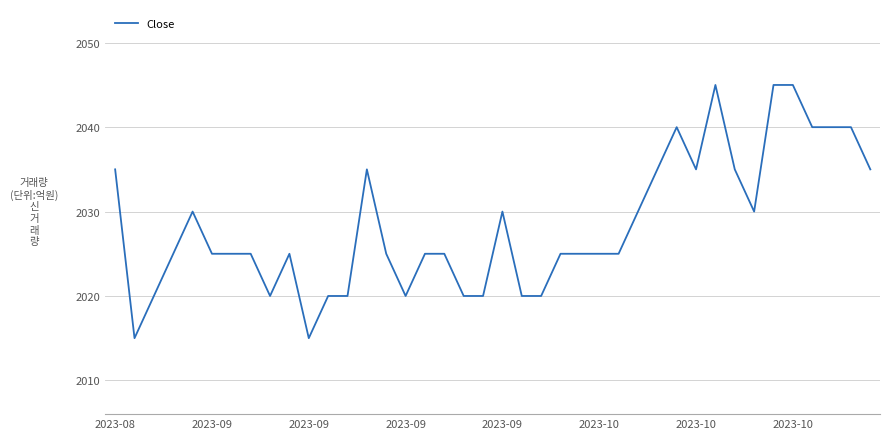

What is the minimum value shown in the chart?

2015